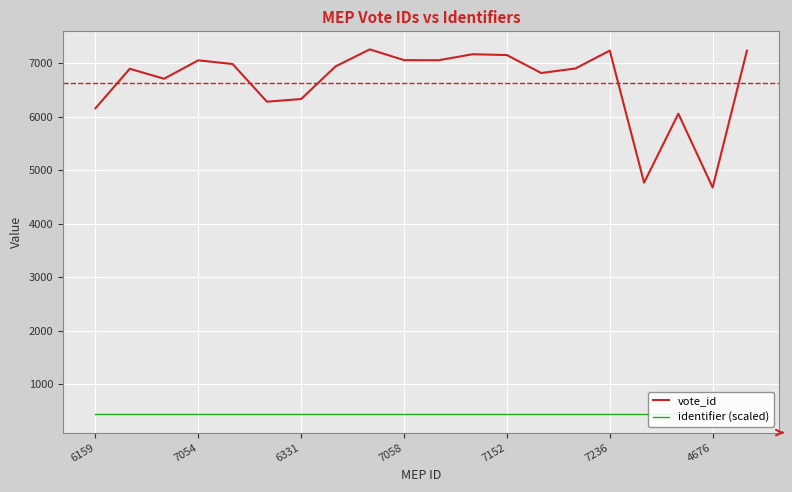

What is the highest value of the vote_id series?

7259